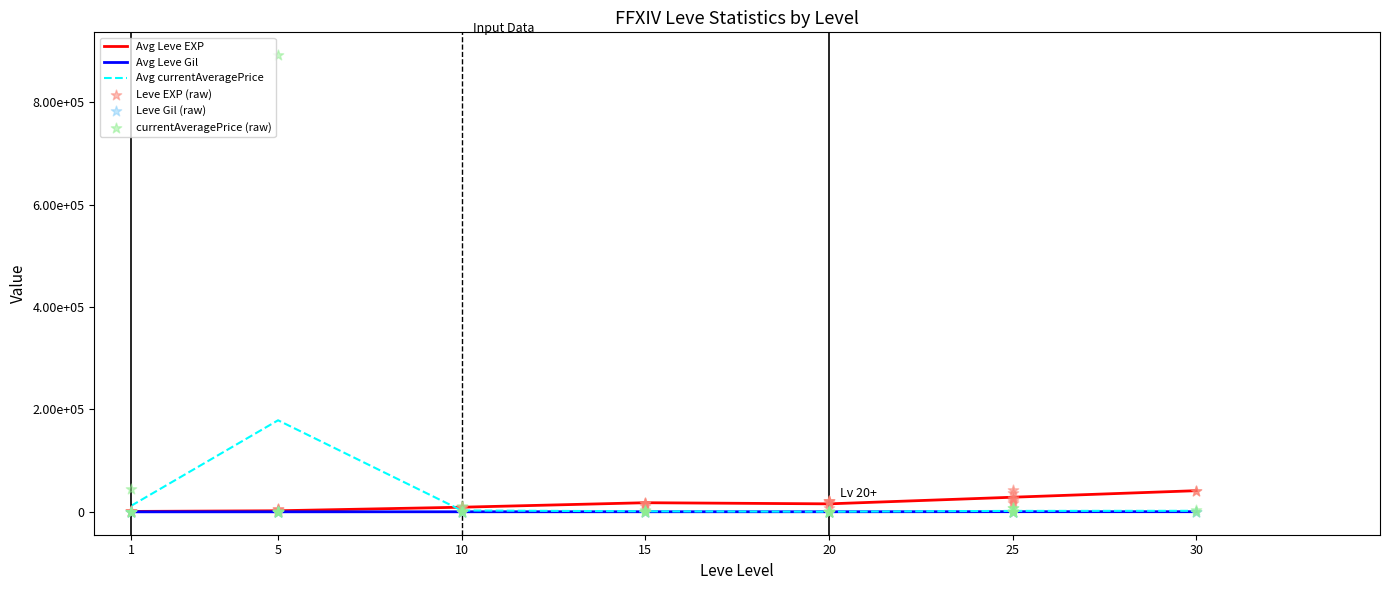

Which series has the largest total across all categories?

currentAveragePrice